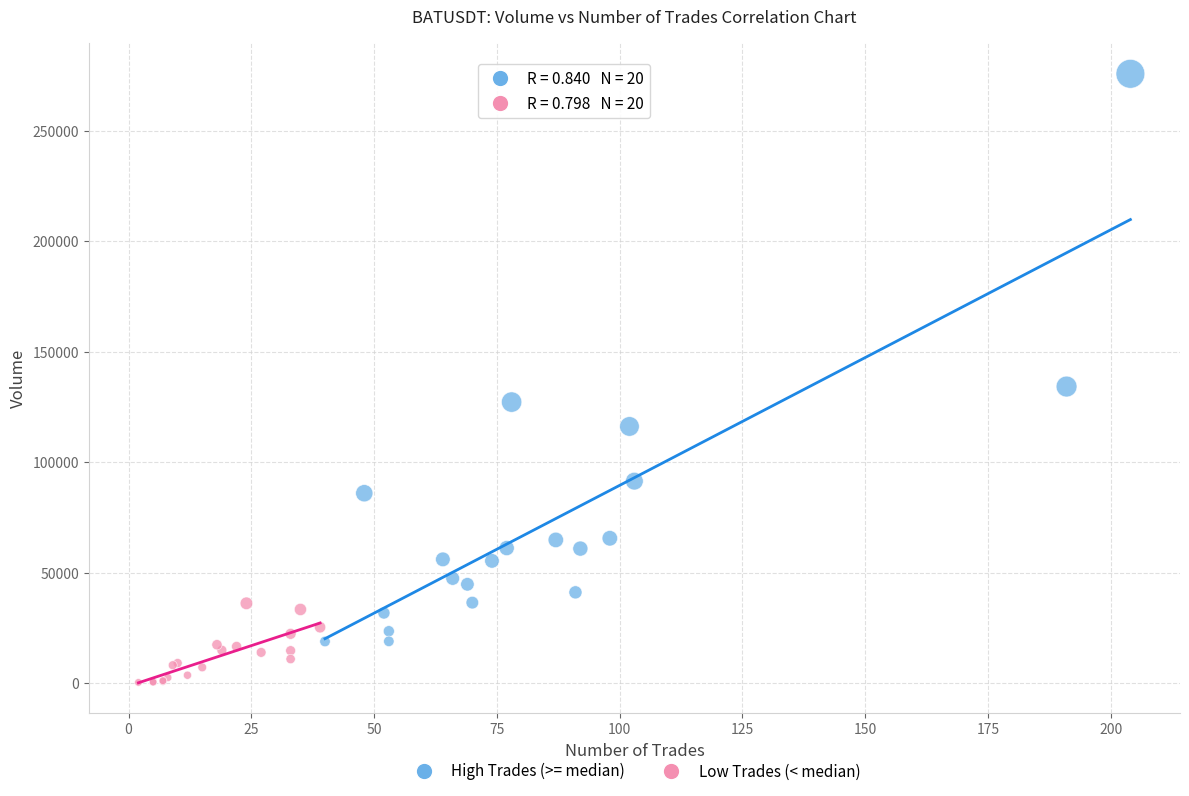

What are all the series names shown in the legend?

High Trades (>= median), Low Trades (< median)